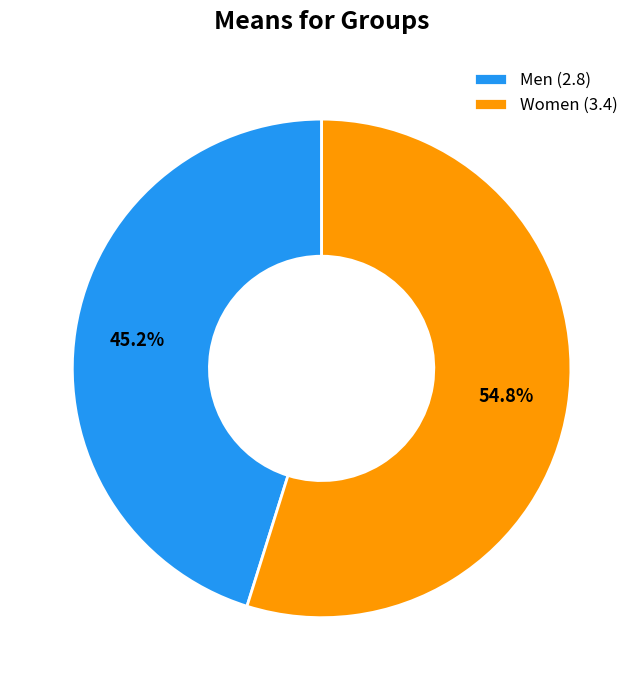

Rank the categories by value from lowest to highest.

Men, Women